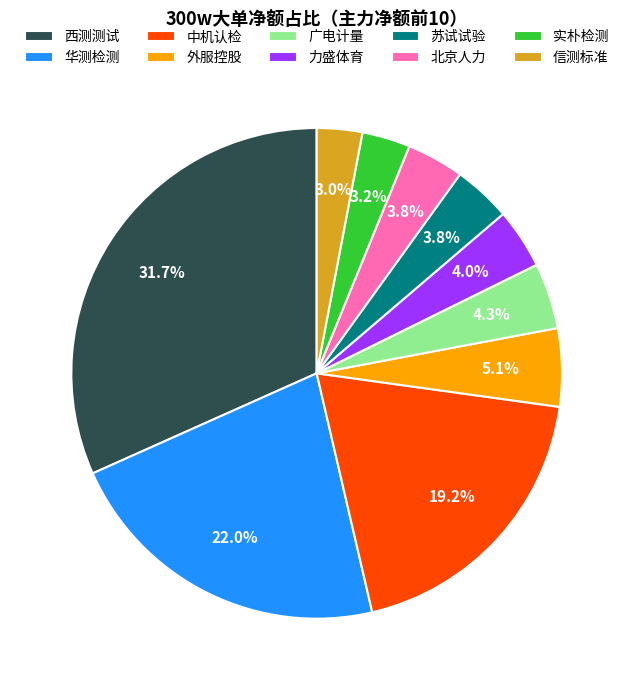

How many segments does this pie chart have?

10